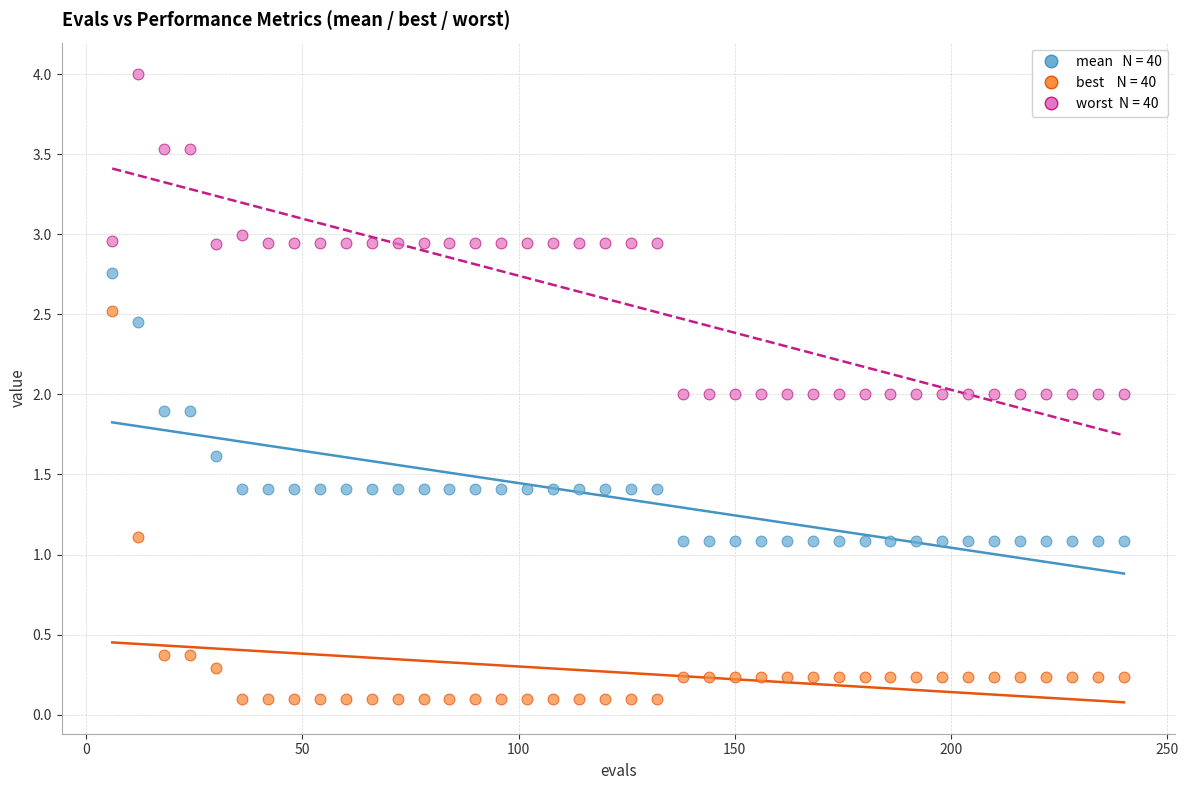

Across all data points, what is the range of X values (max minus min)?

234.0